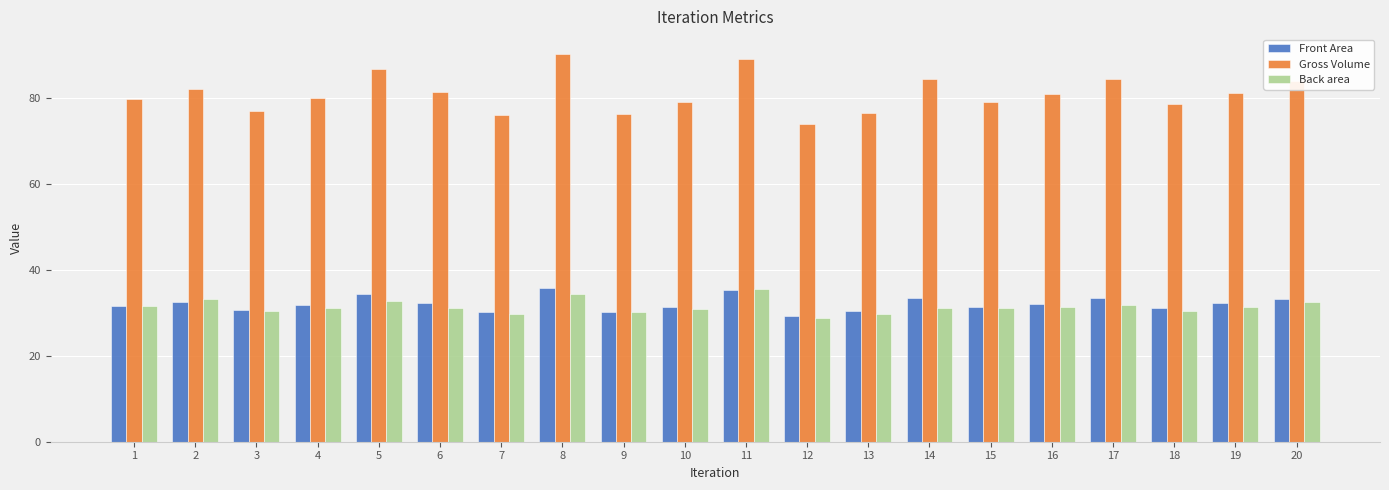

True or false: Gross Volume has a value of 76.0 at 7.

True